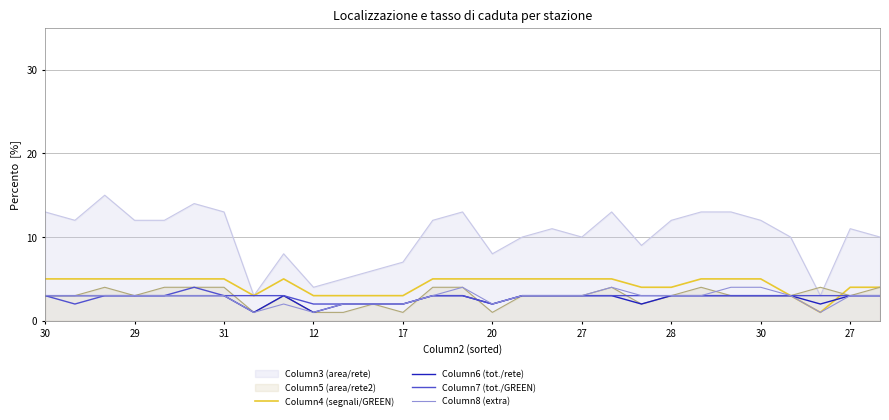

How many values in the Column7 (tot./GREEN) series are below 3?

6